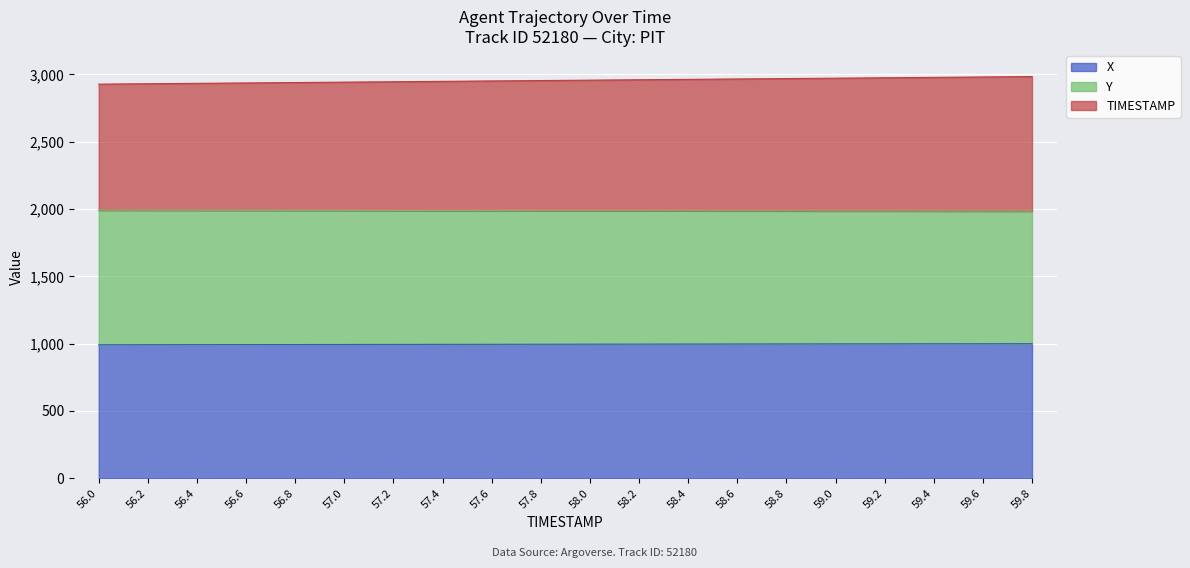

At which category does the chart reach its peak across all series?

59.8